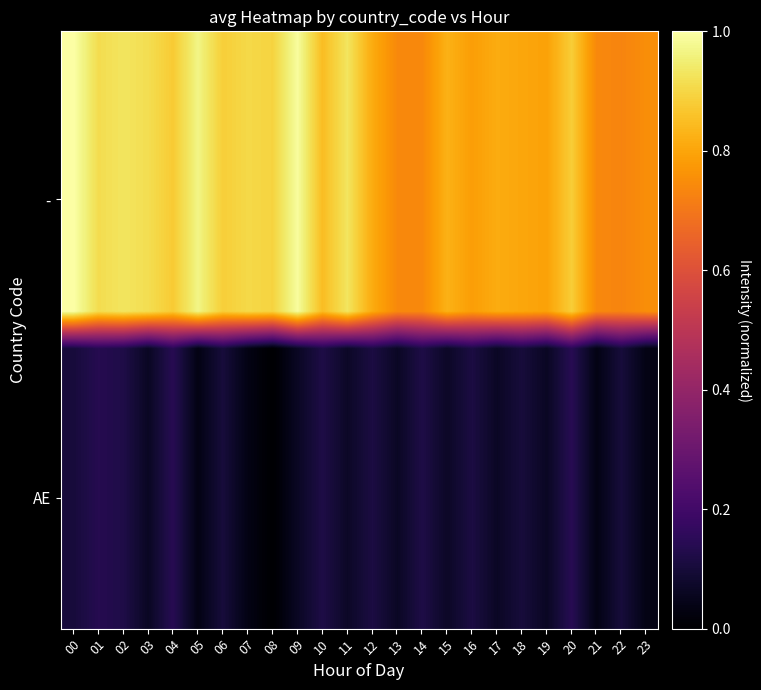

At how many categories does at least one series exceed 0?

24